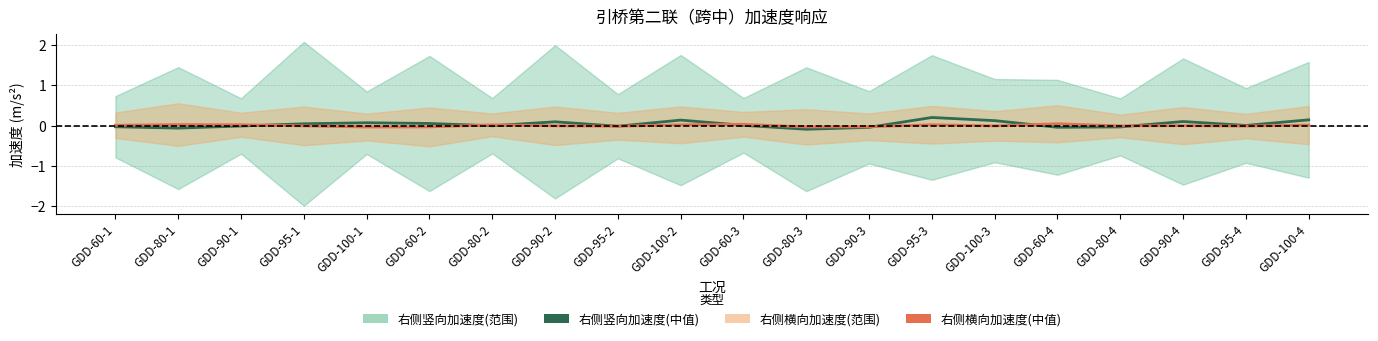

After their last crossing, which series has the higher values: 右侧竖向加速度(中值) or 右侧横向加速度(中值)?

右侧竖向加速度(中值)